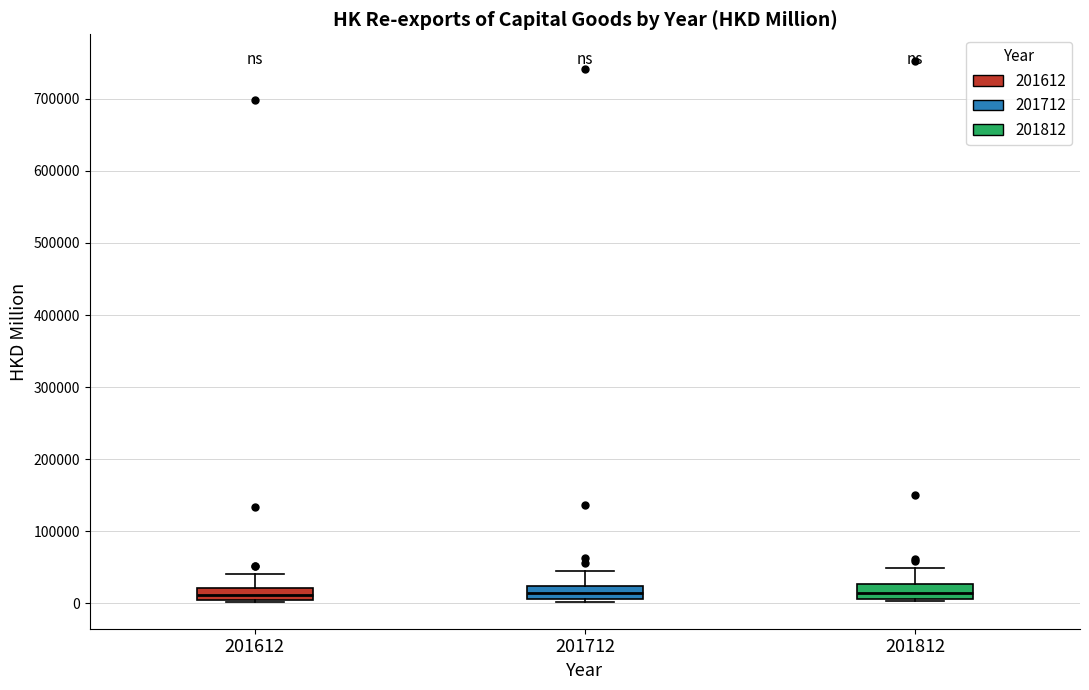

Reading left to right, transcribe this box plot: for each box, give where its median line is, the range the box spans, and where its two whiskers end, as read against the y-axis. The values are not printed on the chart, so give them approximately, as read against the axis.

201612: median 10000 (inside the box), box 10000 to 20000, whiskers 0 to 40000
201712: median 10000 (inside the box), box 10000 to 20000, whiskers 0 to 50000
201812: median 10000 (inside the box), box 10000 to 30000, whiskers 0 to 50000